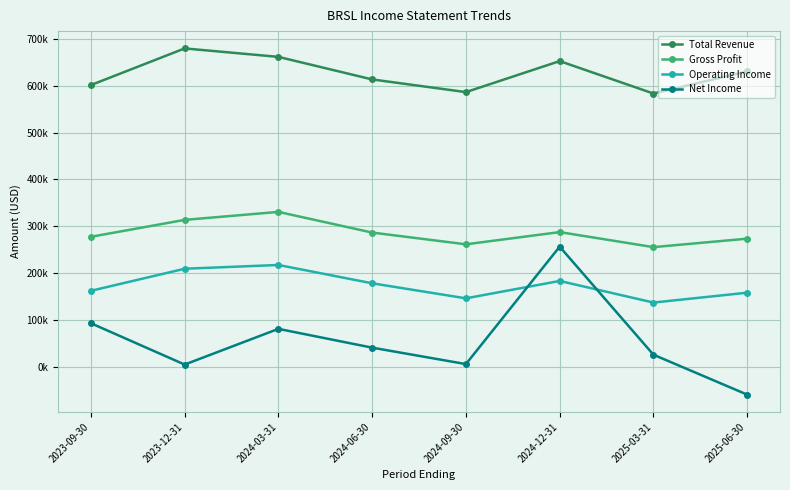

Rank the series by their maximum value, from lowest to highest.

Operating Income, Net Income, Gross Profit, Total Revenue